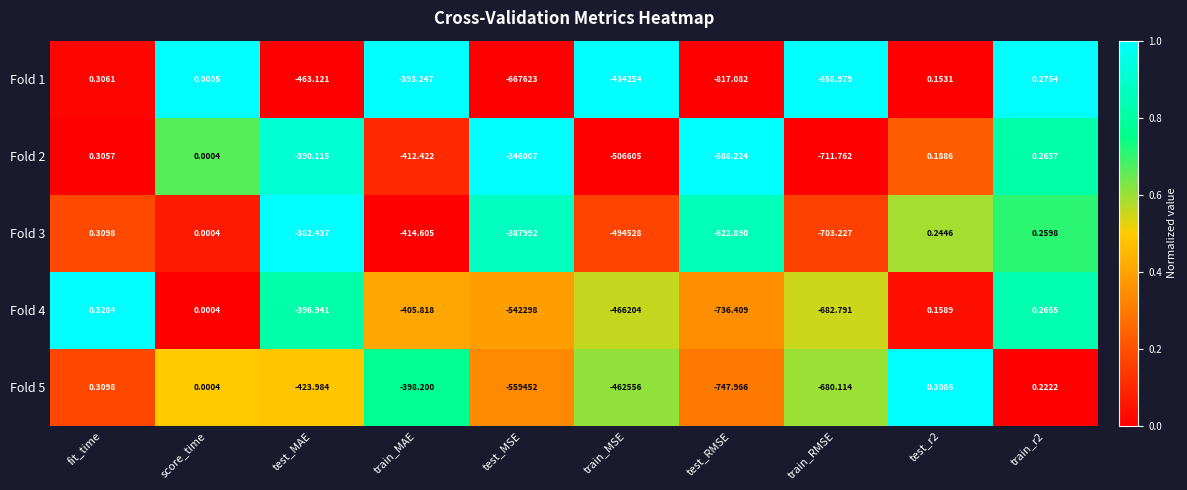

At which label does Fold 3 first exceed -382?

fit_time